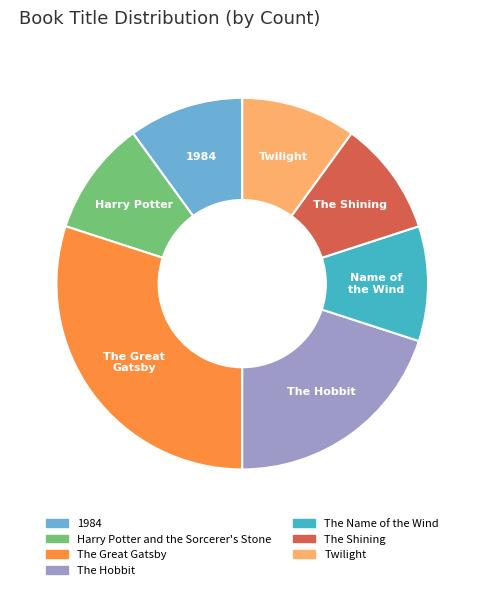

Is it true that The Name of the Wind is 10% of the pie?

True